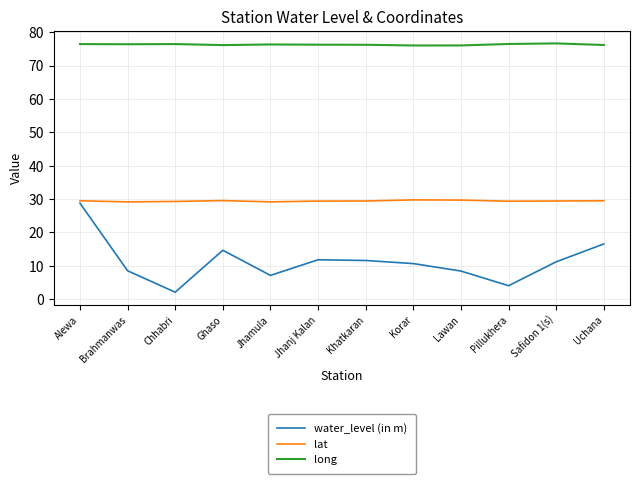

What position from the right is Jhanj Kalan?

7